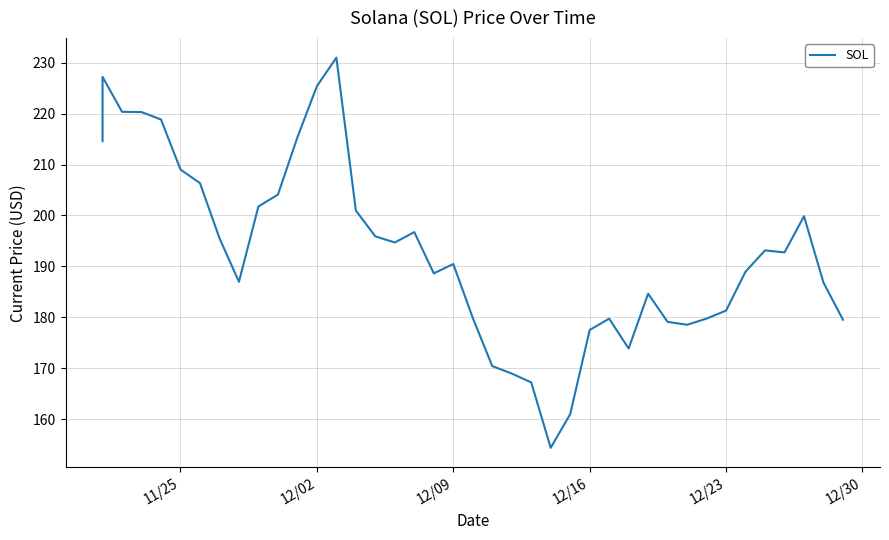

What is the value of the 21st point from the left?

179.9